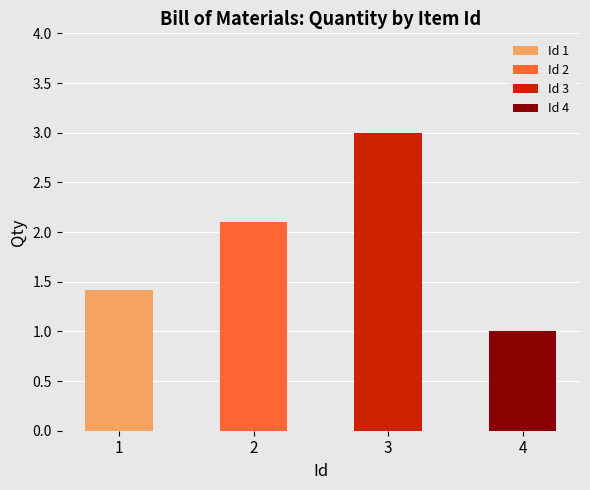

Which has a higher value, 4 or 1?

1